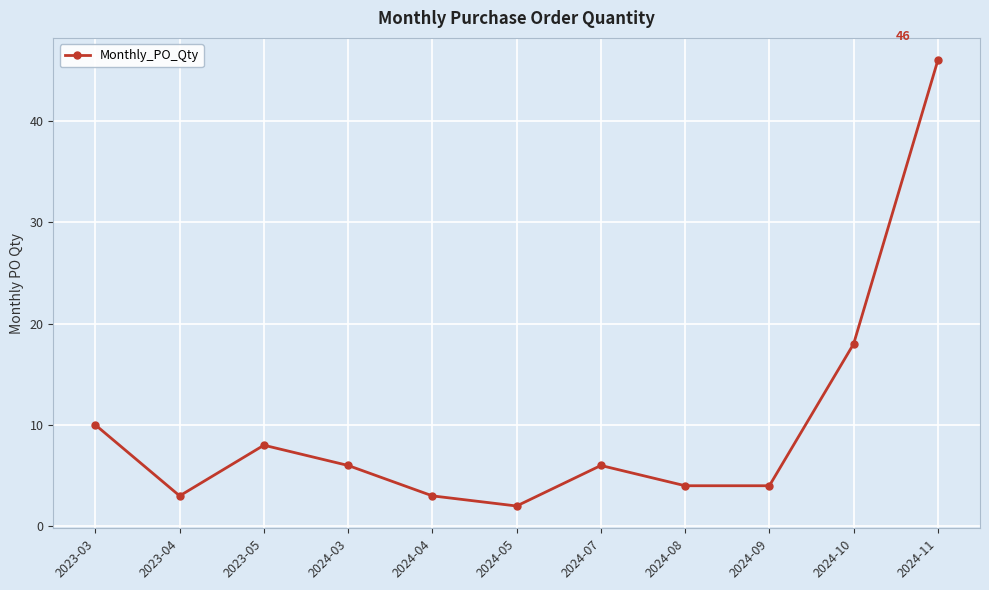

The value at 2024-07 is 6. True or false?

True